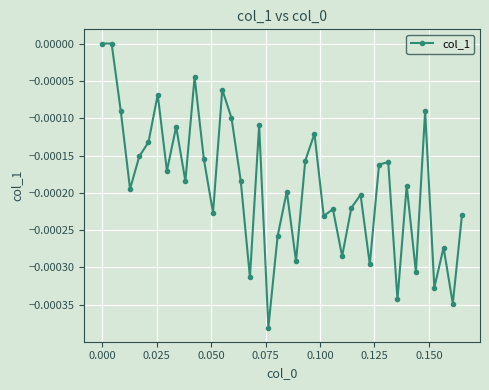

How many points are lower than both their immediate neighbors (excluding endpoints)?

14